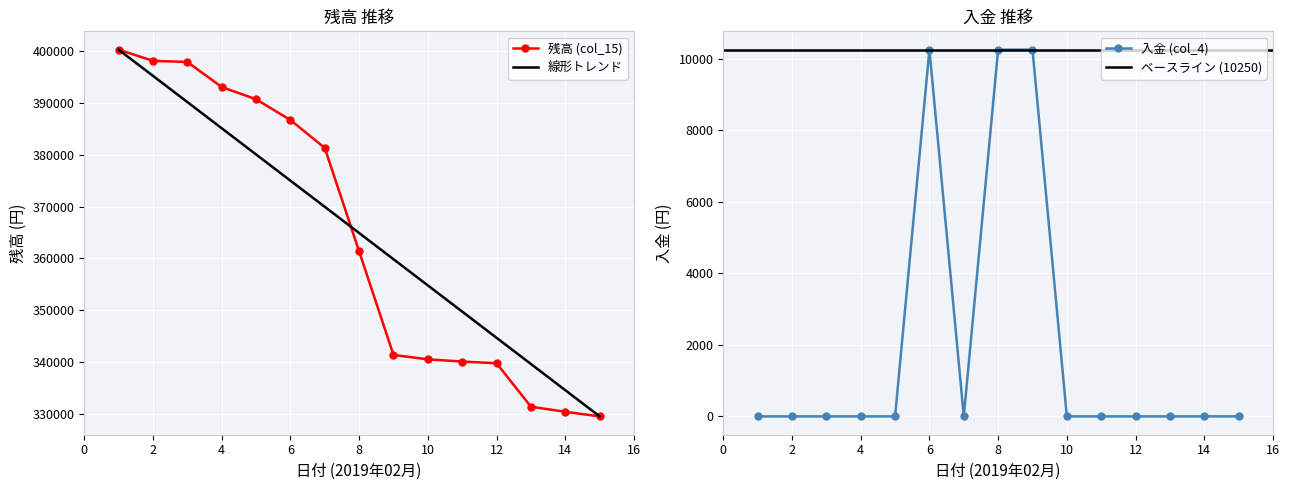

At which category is the sum across all series the highest?

1